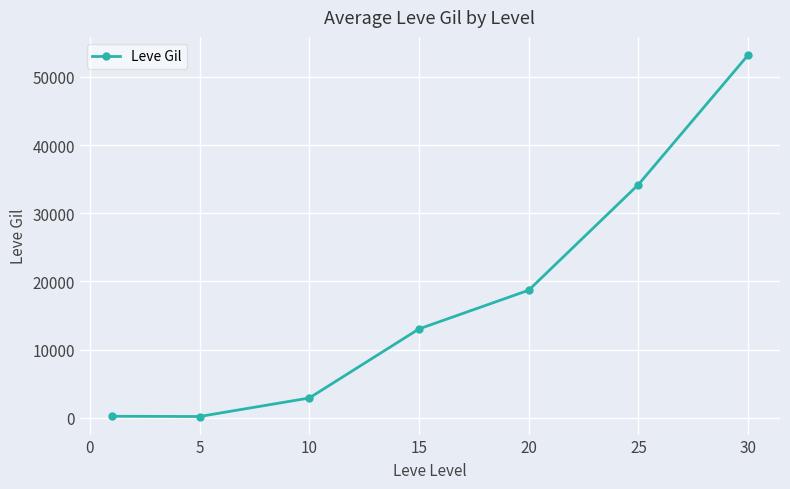

True or false: the data has more than 2 interior local peaks.

False